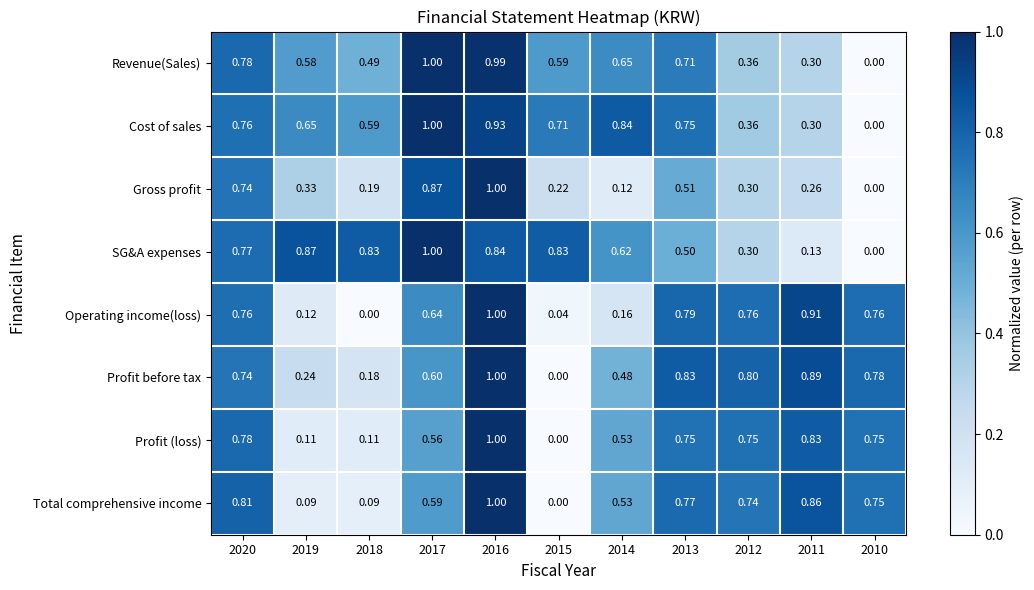

Between 2015 and 2018, which is larger?

2015